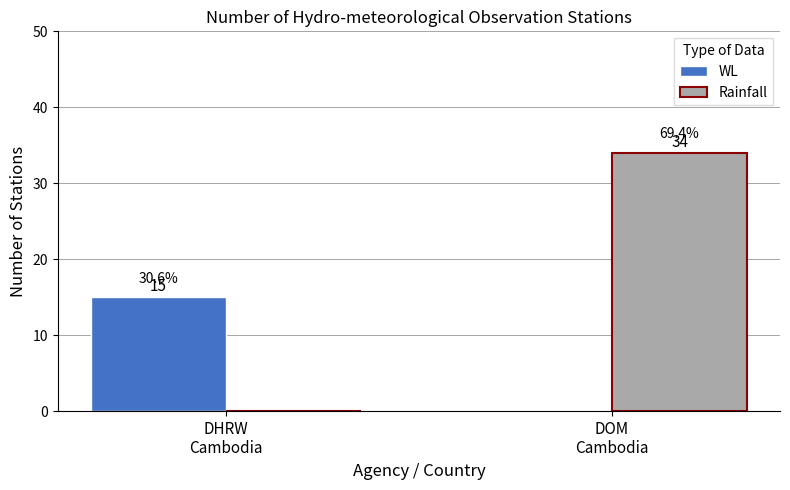

Is it true that WL equals 15 at DHRW
Cambodia?

True